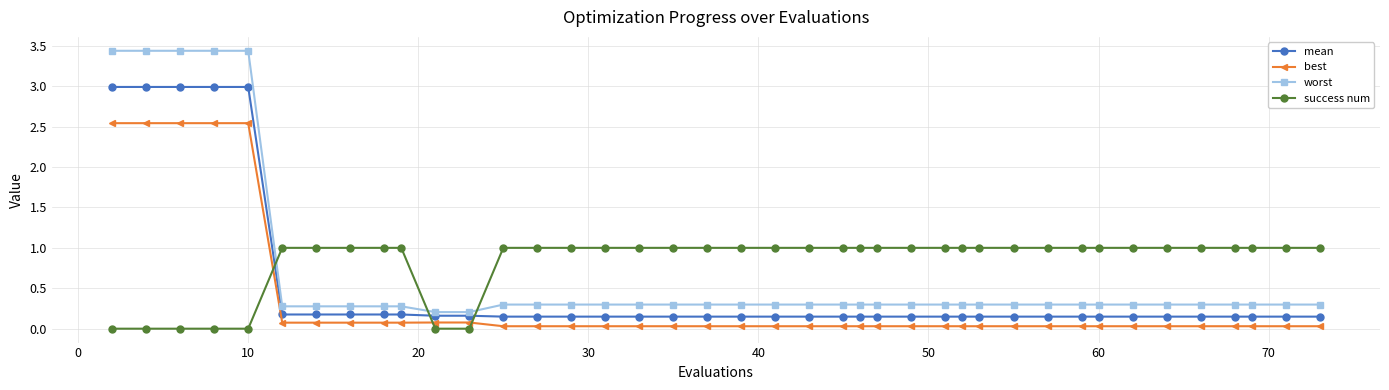

True or false: worst and success num cross at least once.

True